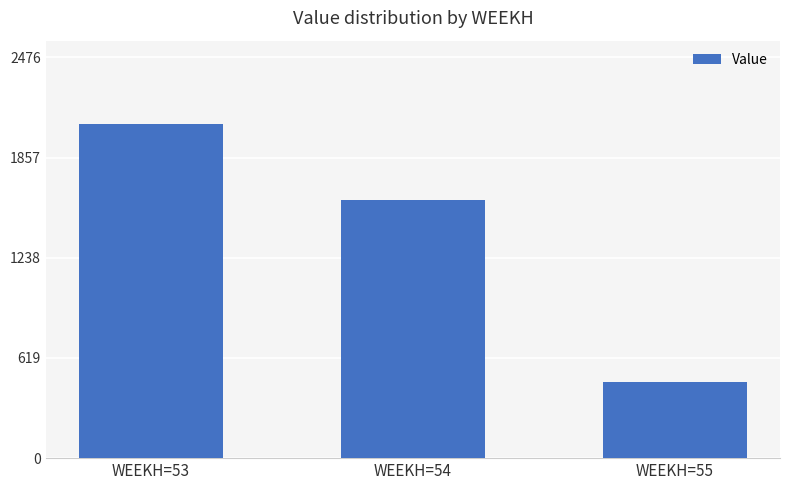

Read the value at WEEKH=53.

2064.0